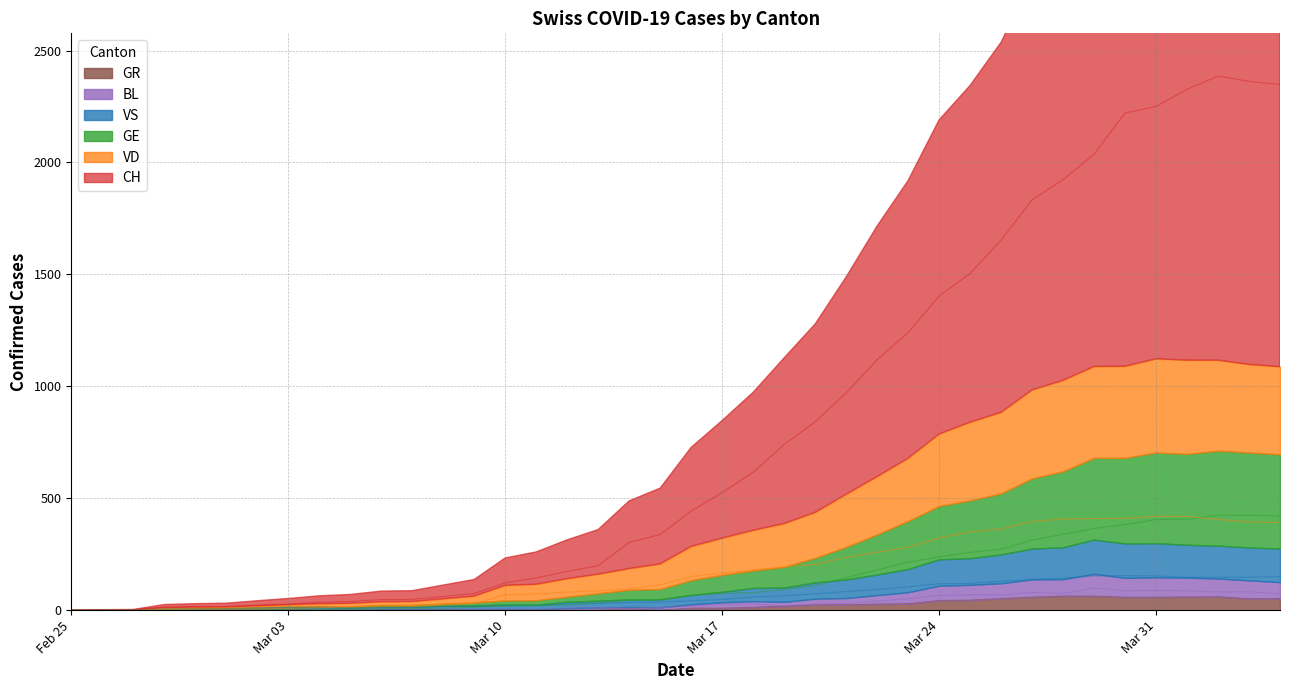

What is the maximum value for GR?

63